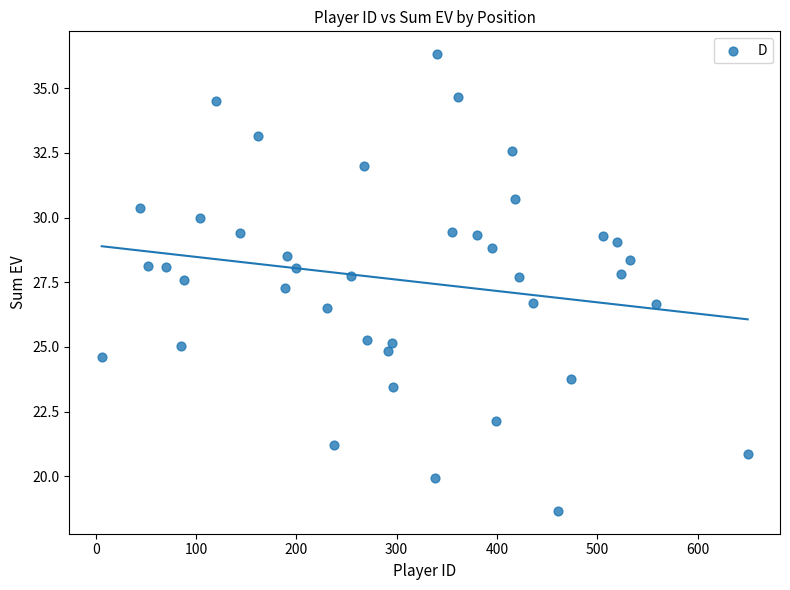

What is the range of Y values (max minus min)?

17.6